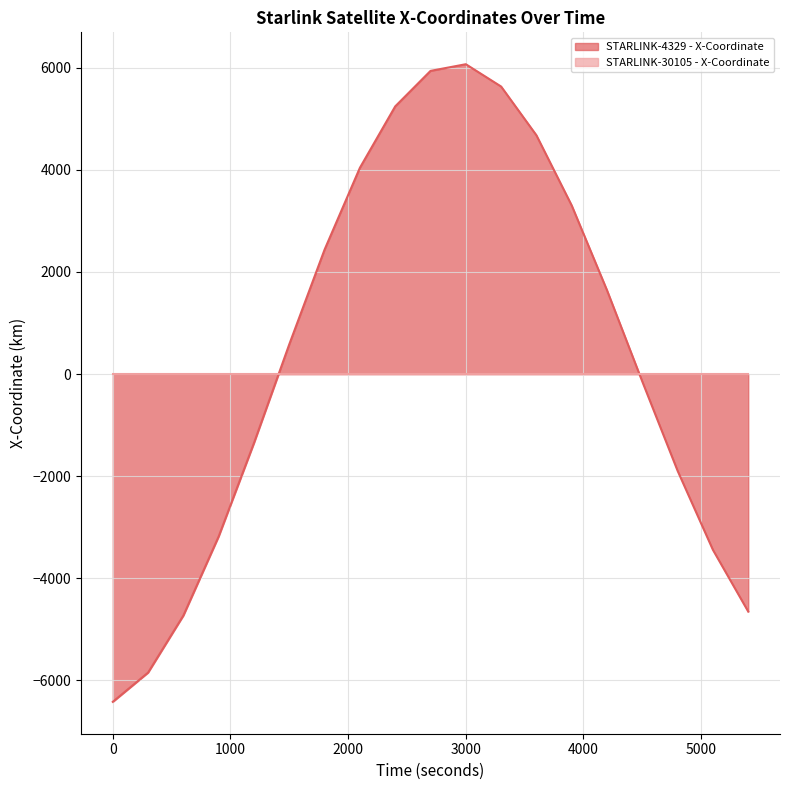

How many lines are shown in the chart?

2